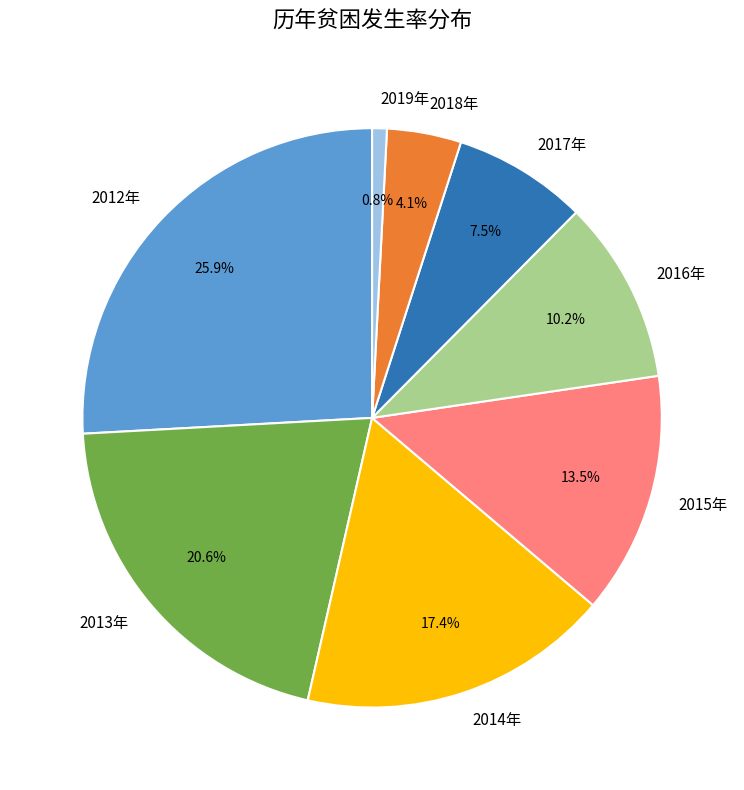

What percentage is NOT represented by 2013年?

79.4%